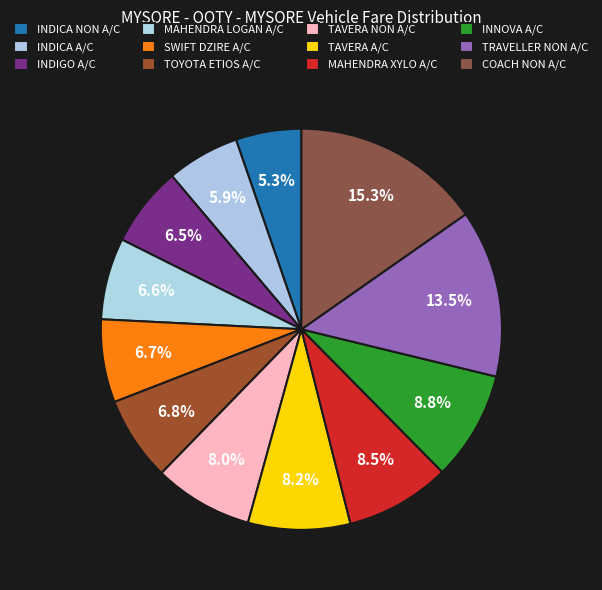

To the nearest percent, what is the average slice percentage?

8%